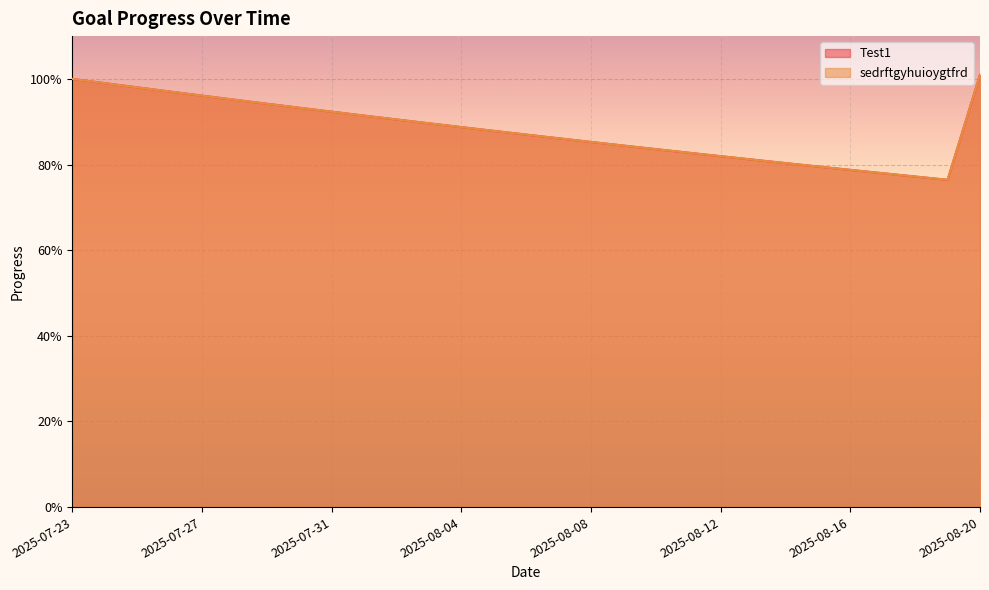

At 2025-08-02, list the series in order from smallest to largest.

Test1, sedrftgyhuioygtfrd